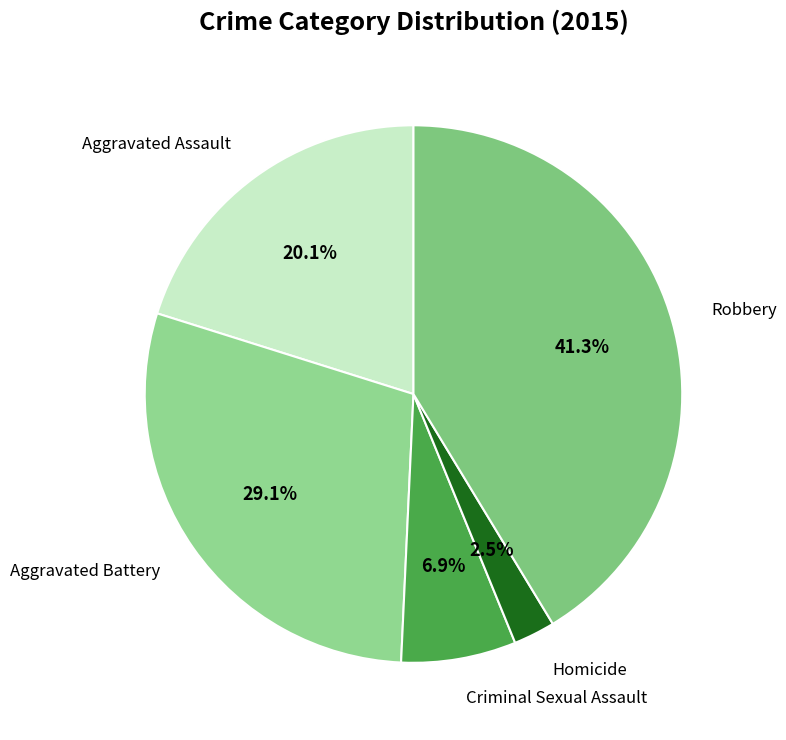

Count the number of slices in the pie.

5